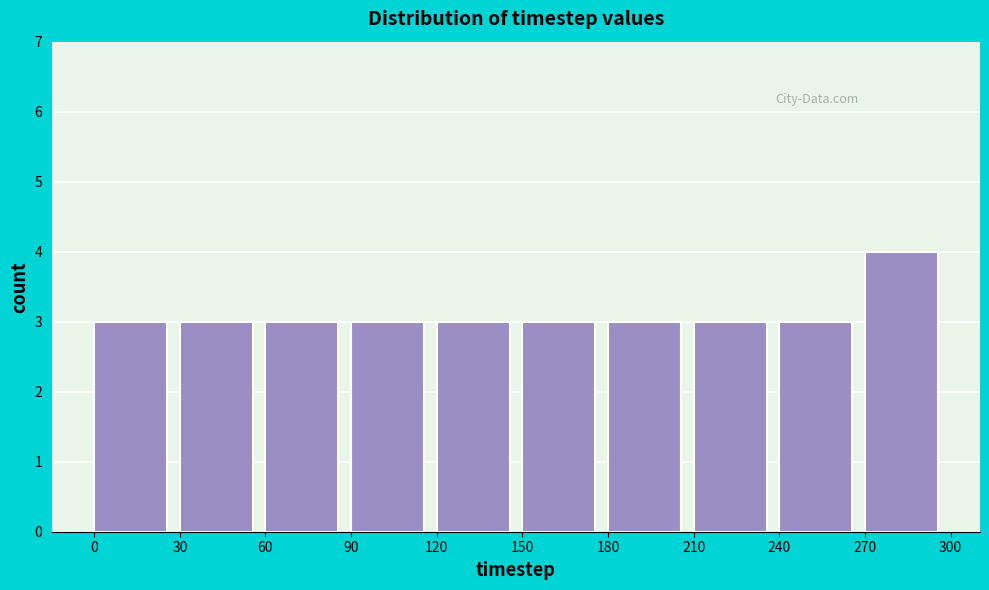

Reading left to right, transcribe this chart: for each bar, give the range it covers on the x-axis and its height. The values are not printed on the chart, so give them approximately, as read against the axis.

0 to 30: 3
30 to 60: 3
60 to 90: 3
90 to 120: 3
120 to 150: 3
150 to 180: 3
180 to 210: 3
210 to 240: 3
240 to 270: 3
270 to 300: 4